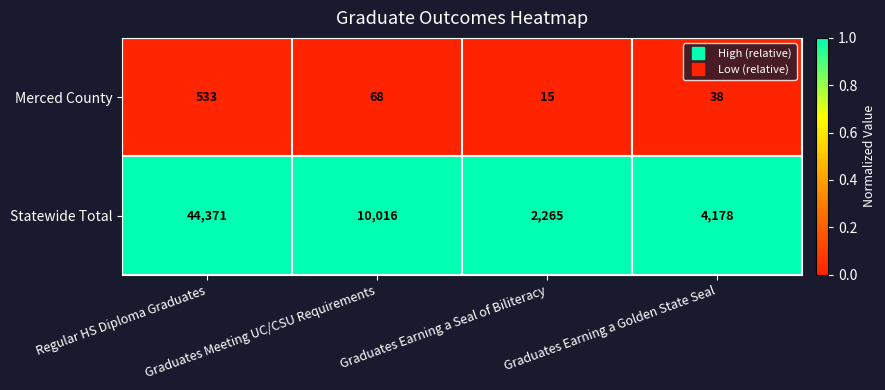

At which category does the chart reach its peak across all series?

Regular HS Diploma Graduates